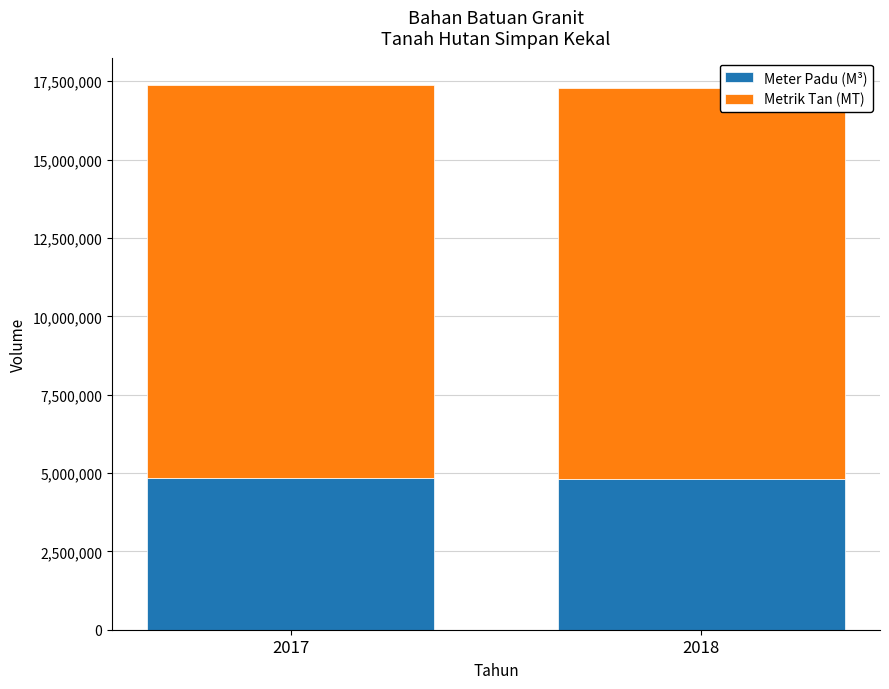

The value of Meter Padu (M³) at 2017 is 8187884.8. True or false?

False